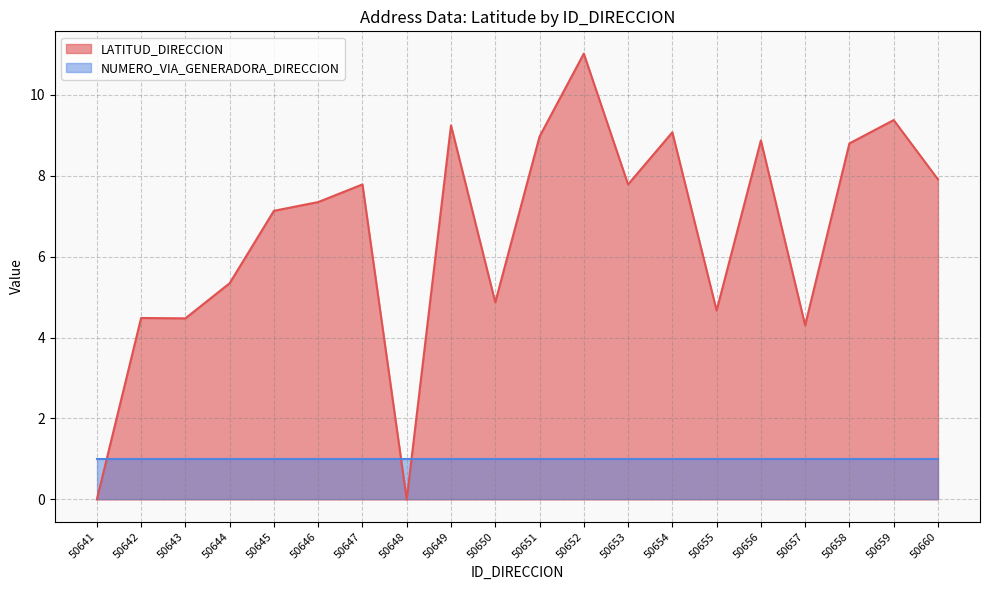

Is it true that the value at 50654 is 16.1?

False